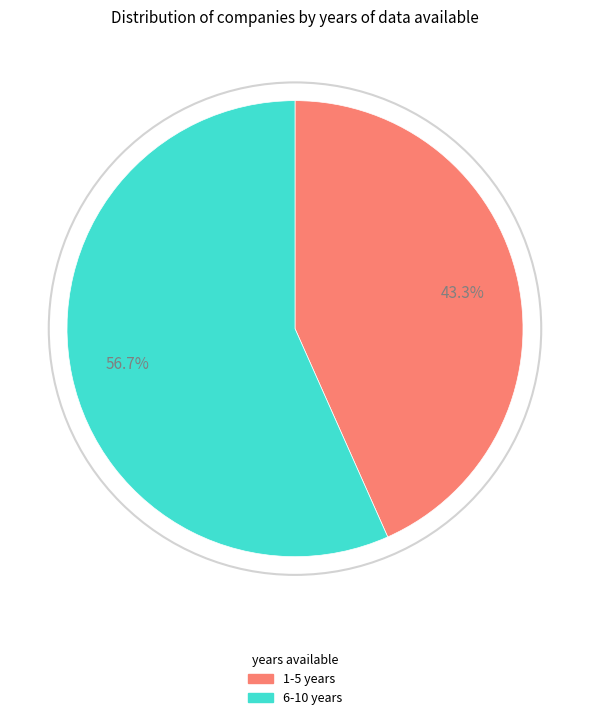

Does 6-10 years represent more than half of the total?

Yes